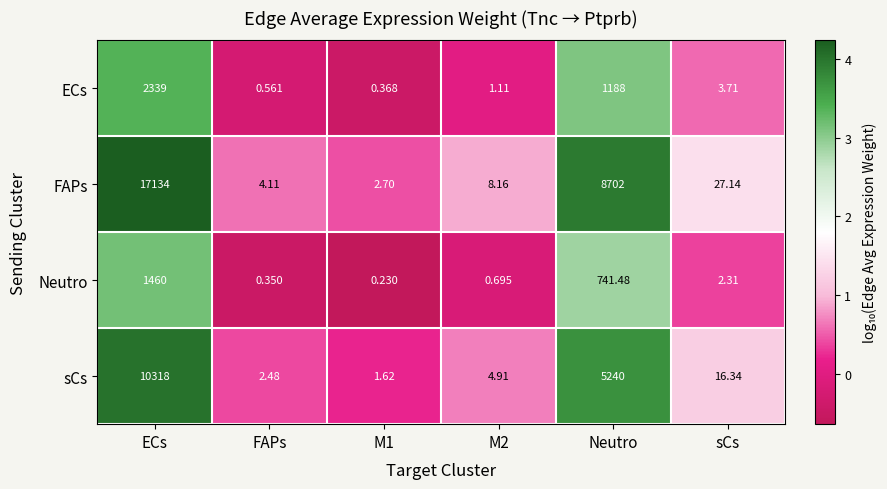

At which label does Neutro first exceed 2?

ECs